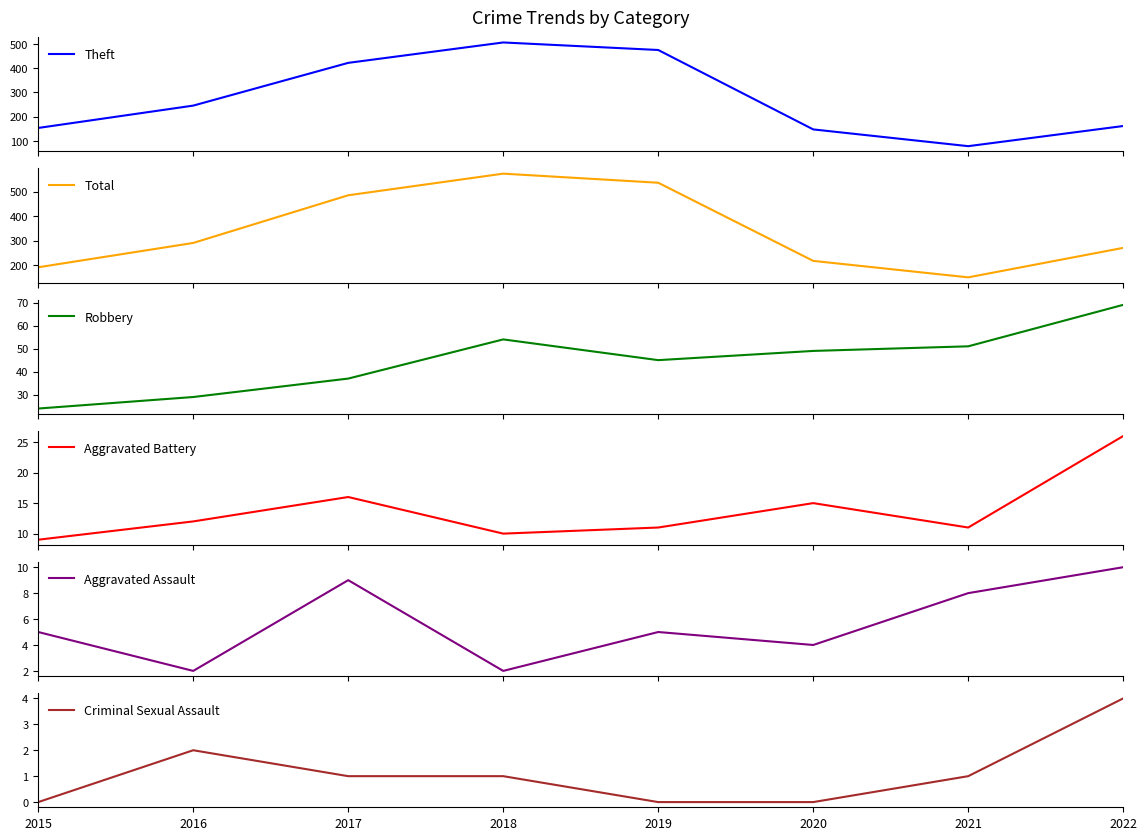

What is the maximum value for Total?

573